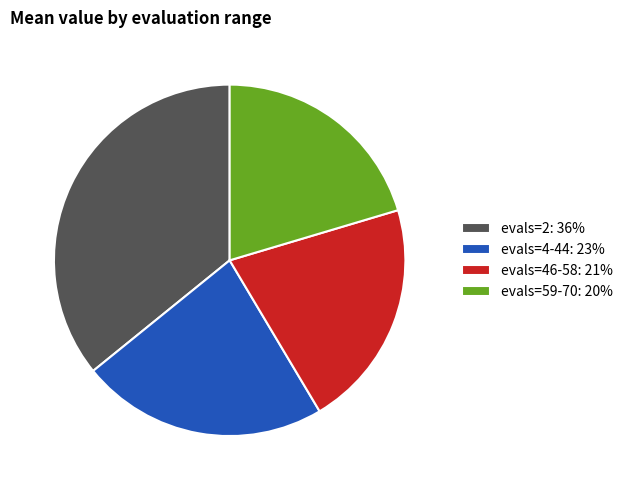

Is it true that evals=2: 36% is 29% of the pie?

False